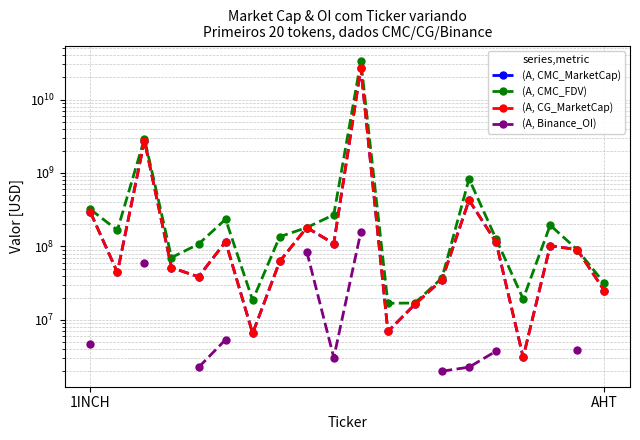

What is the value of the (A, CMC_MarketCap) point at the 7th from the left?

6548794.0